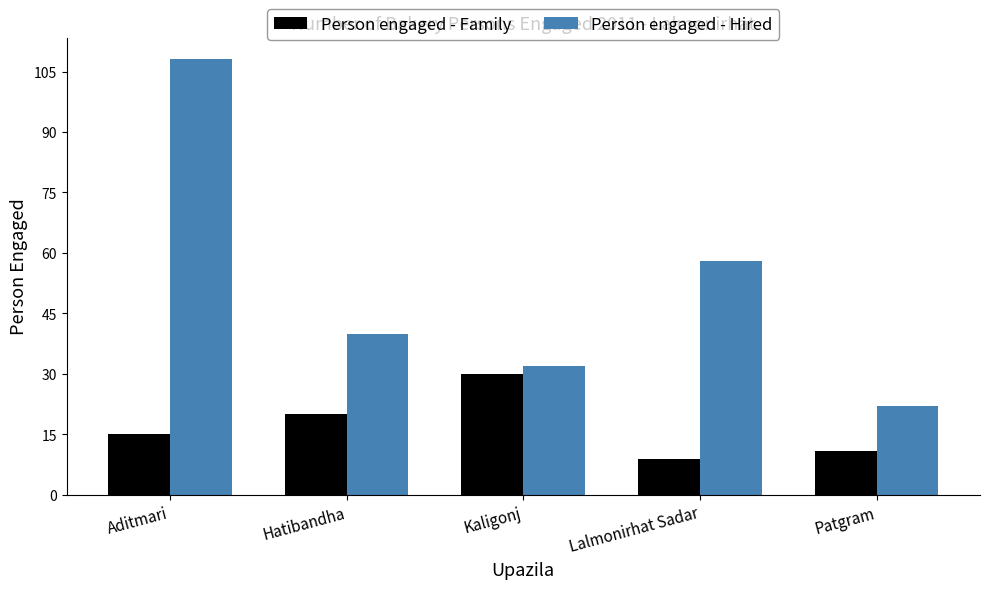

Reading left to right, transcribe all the data shown in this chart.

Person engaged - Family: 15	20	30	9	11
Person engaged - Hired: 108	40	32	58	22